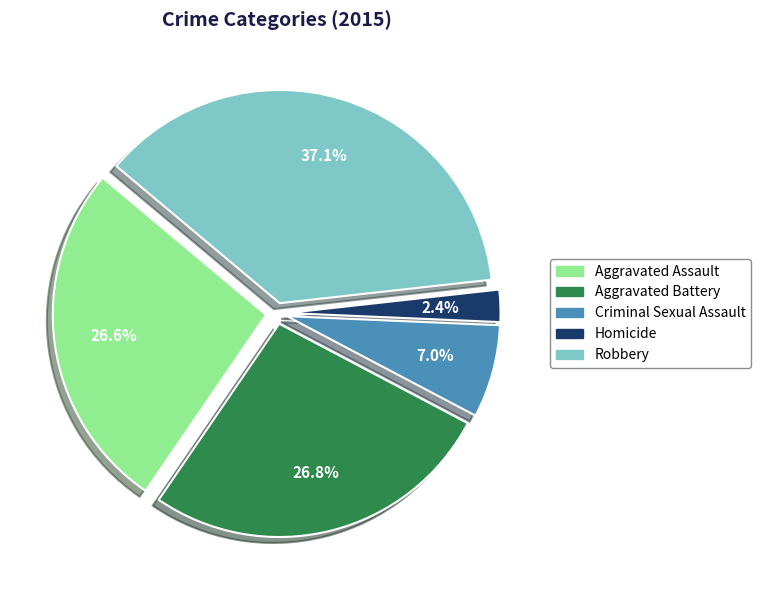

Count the number of slices in the pie.

5